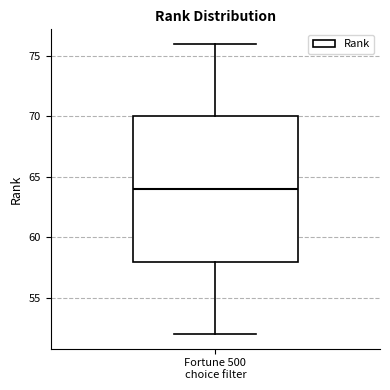

Where does the lower whisker of the box for Fortune 500 choice filter end on the y-axis? The values are not printed on the chart, so give them approximately, as read against the axis.

52